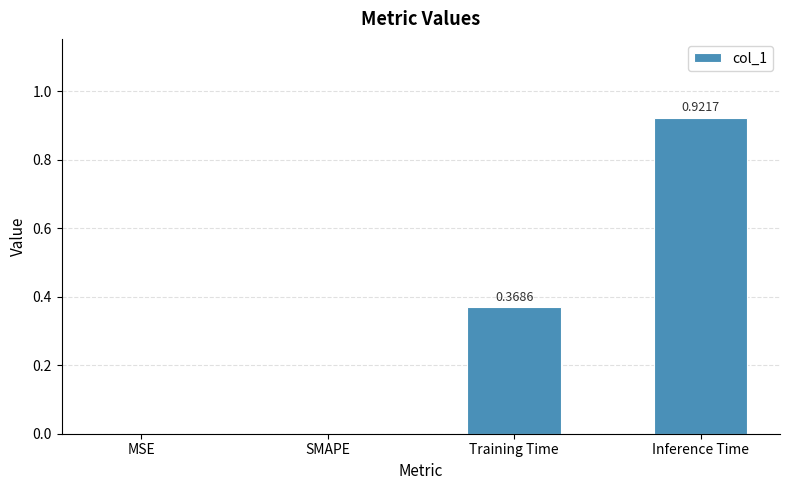

What is the sum of all values?

1.3